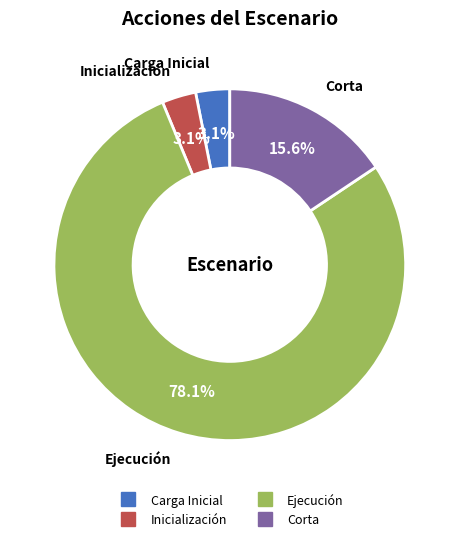

To the nearest percent, what is the average slice percentage?

25%